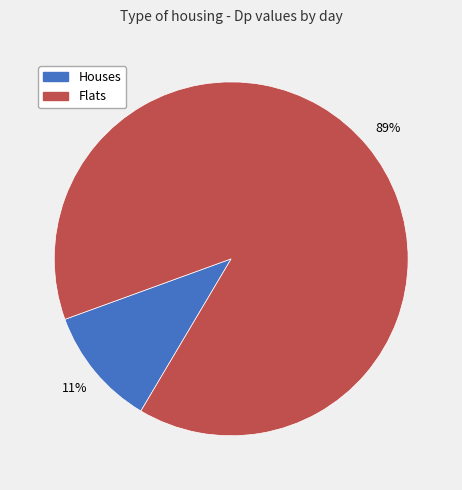

Is there any slice that represents more than half of the pie?

Yes